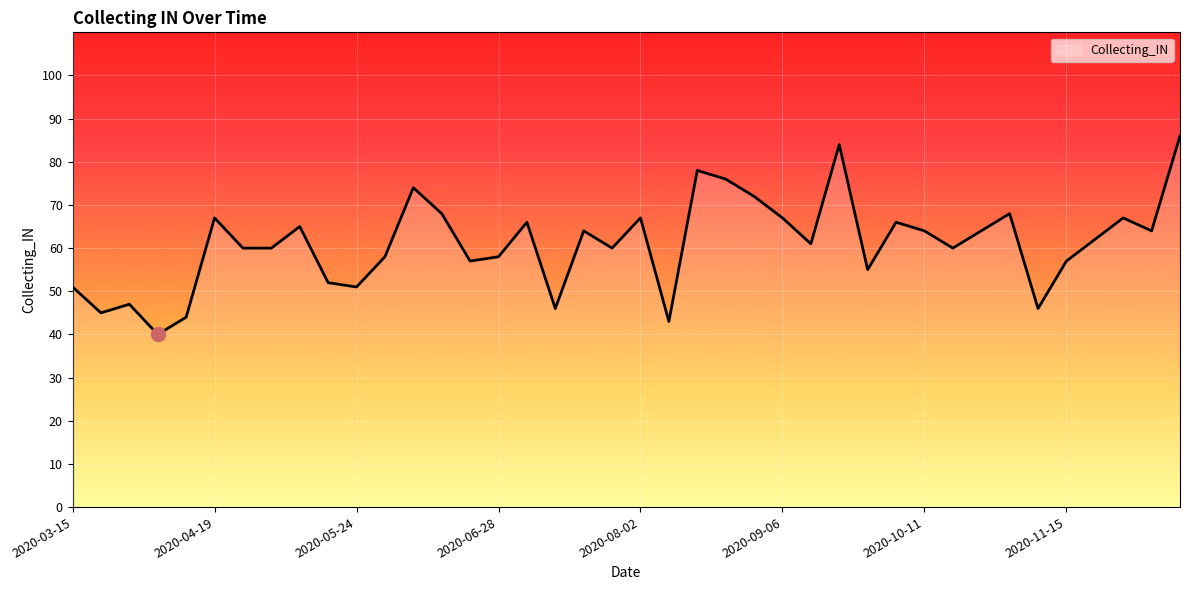

What is the difference between the maximum and minimum values?

46